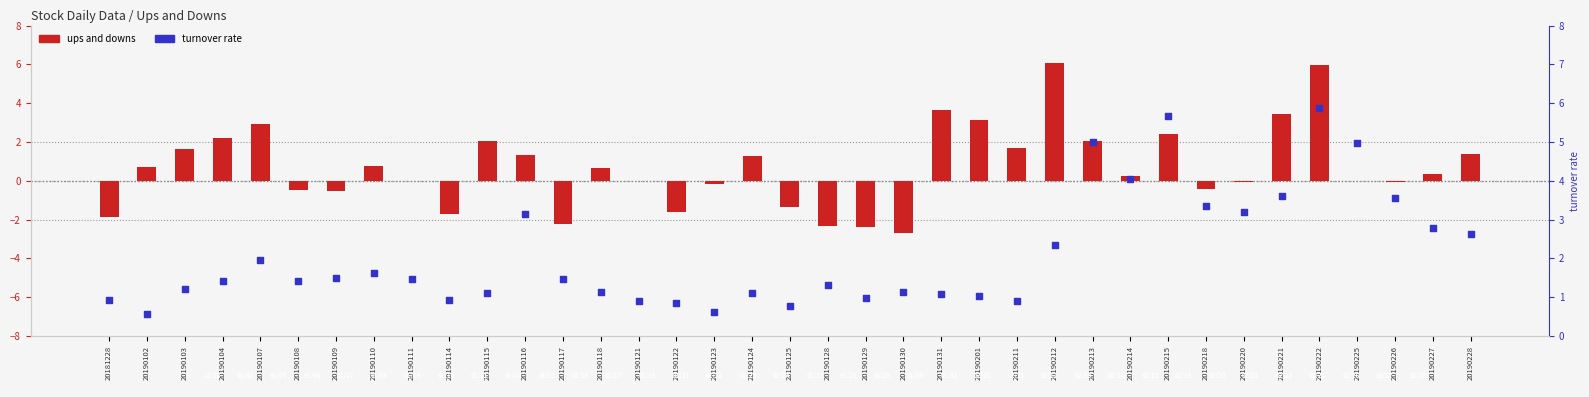

Which series reaches the minimum Y coordinate?

ups and downs